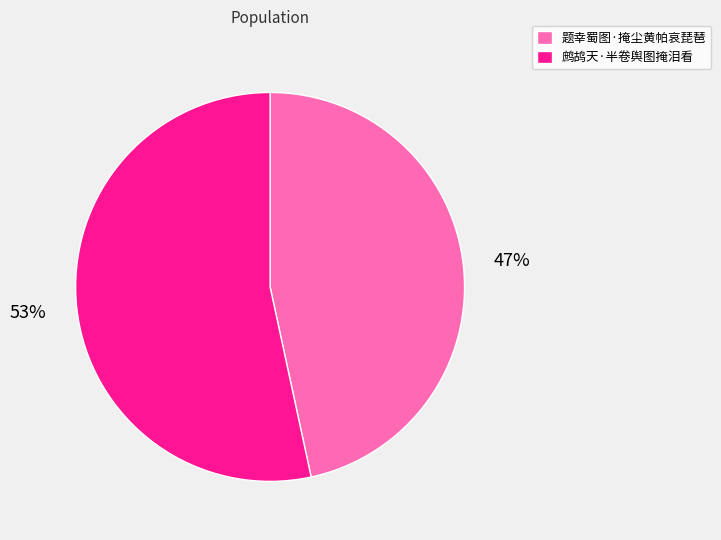

Which slice is the smallest?

题幸蜀图·掩尘黄帕哀琵琶